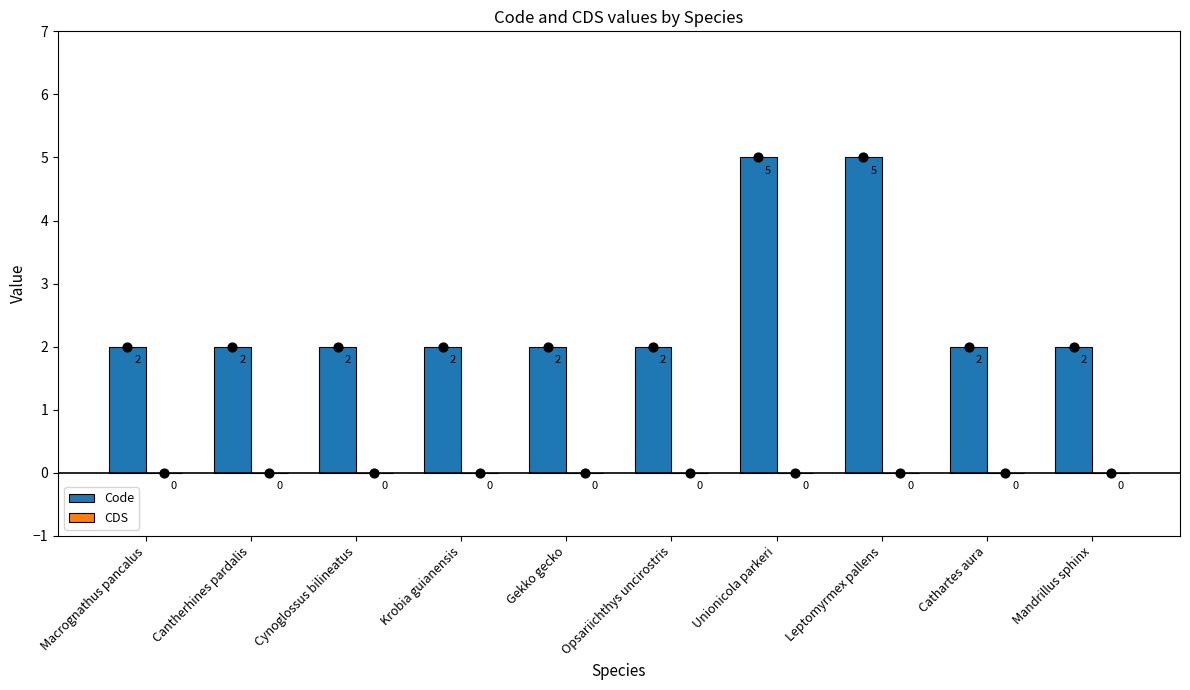

Which series has the largest total across all categories?

Code